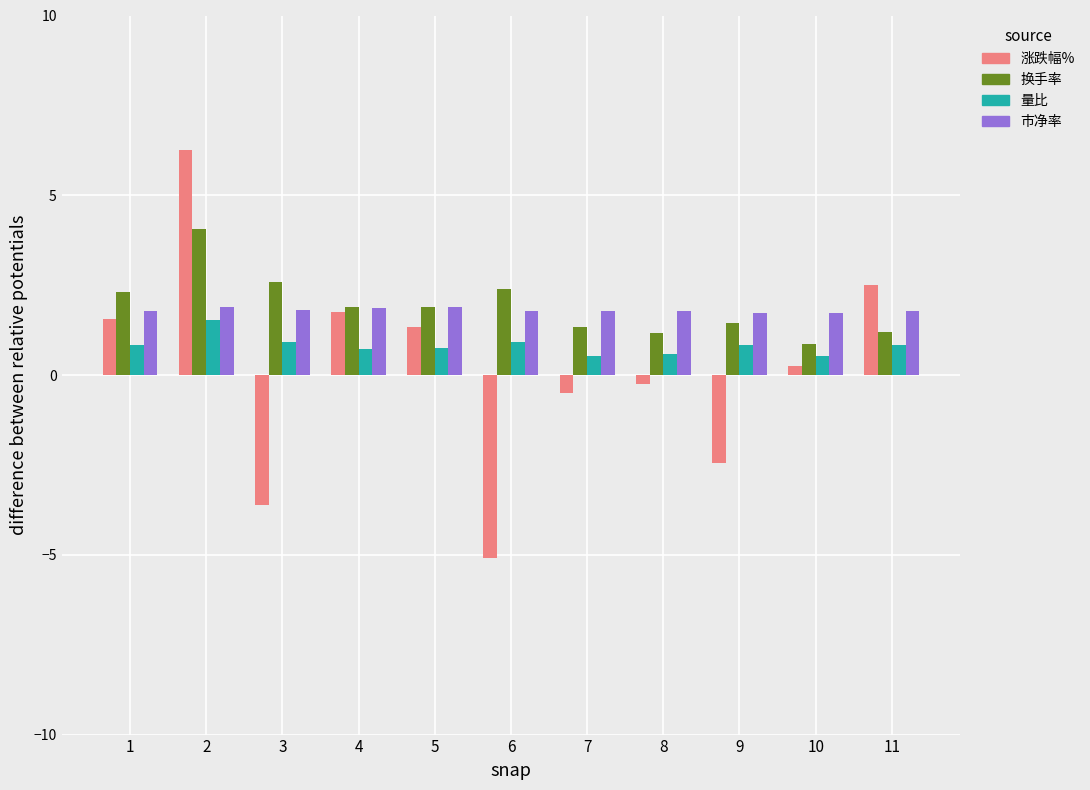

At how many categories does at least one series exceed -1?

11